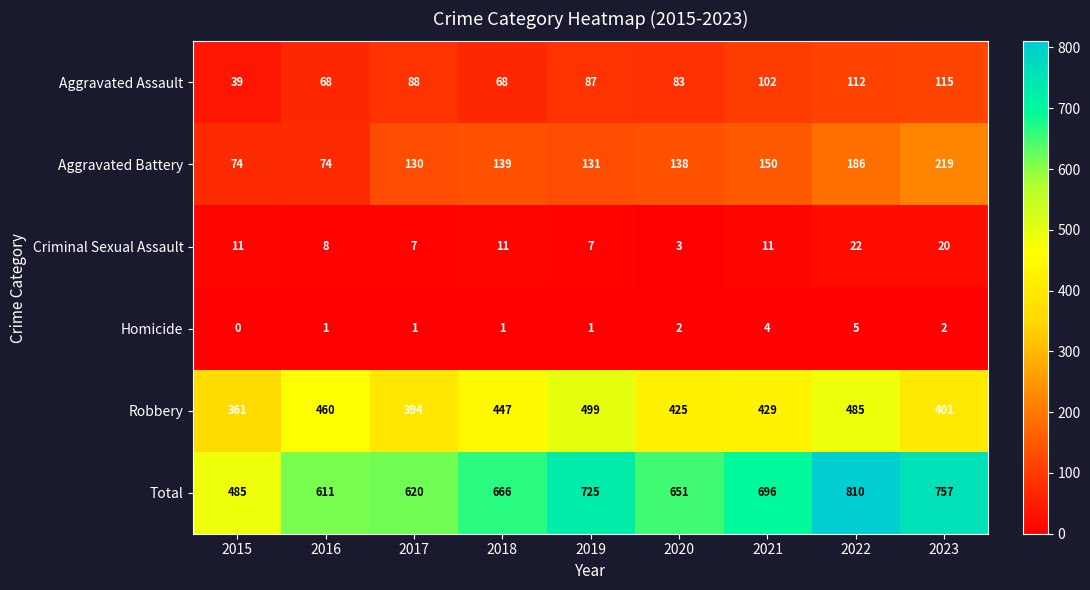

Is it true that Robbery equals 618 at 2018?

False